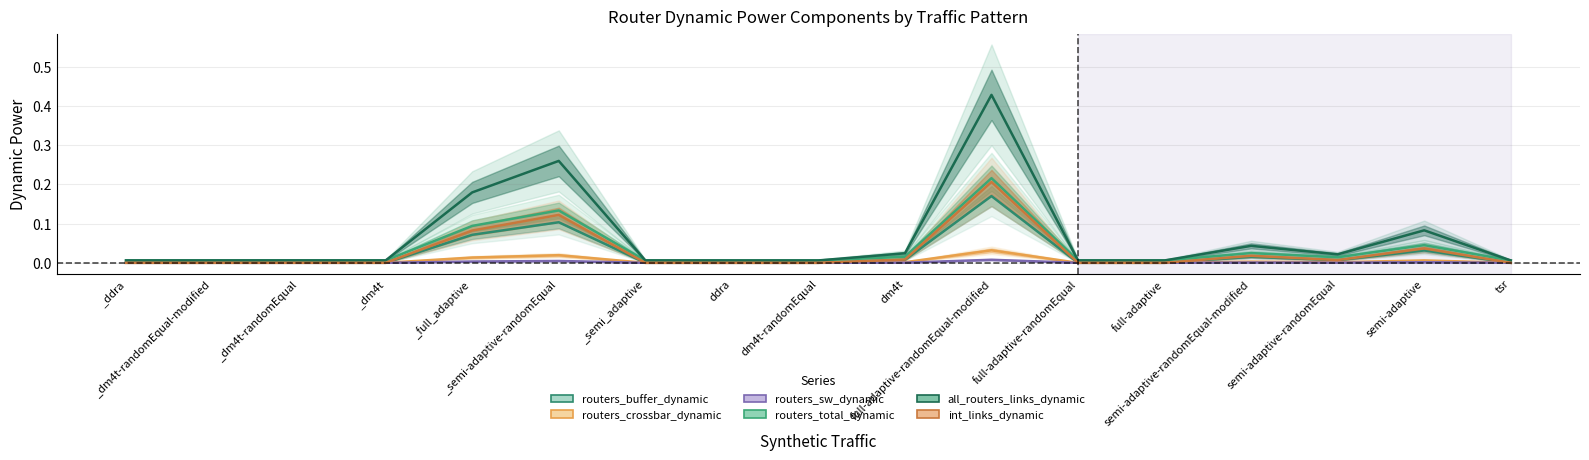

What is the label of the 11th point from the right?

_semi_adaptive